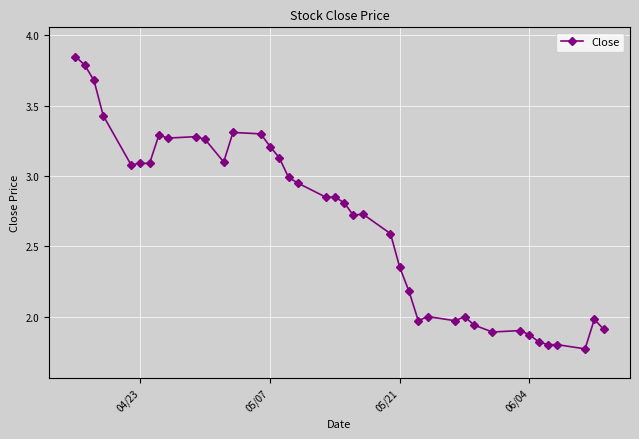

True or false: the data has more than 2 interior local peaks.

True